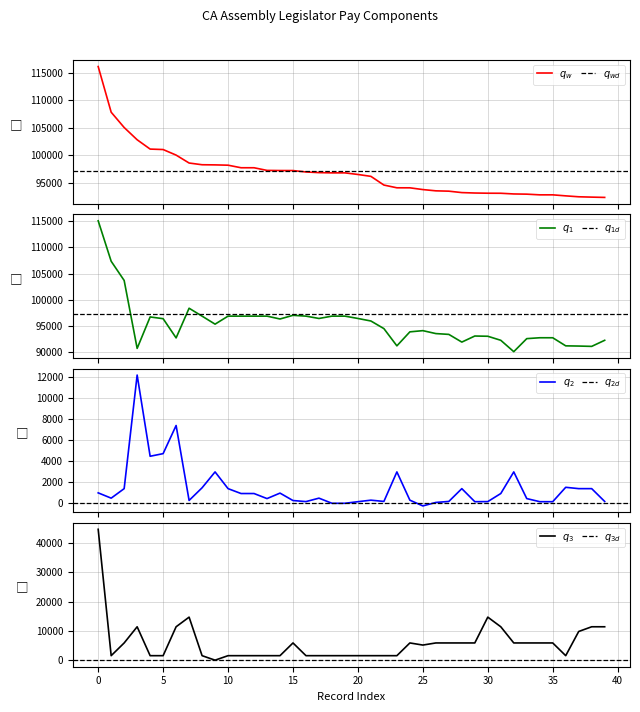

What is the difference between the highest and lowest values at 39?

92194